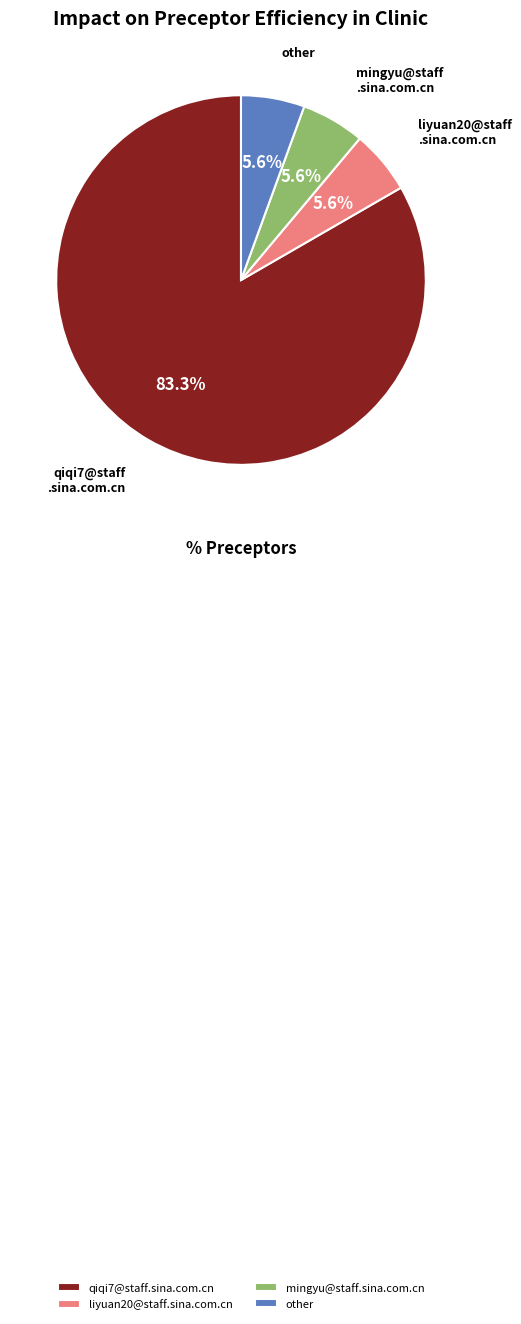

Which slice is the largest?

qiqi7@staff.sina.com.cn